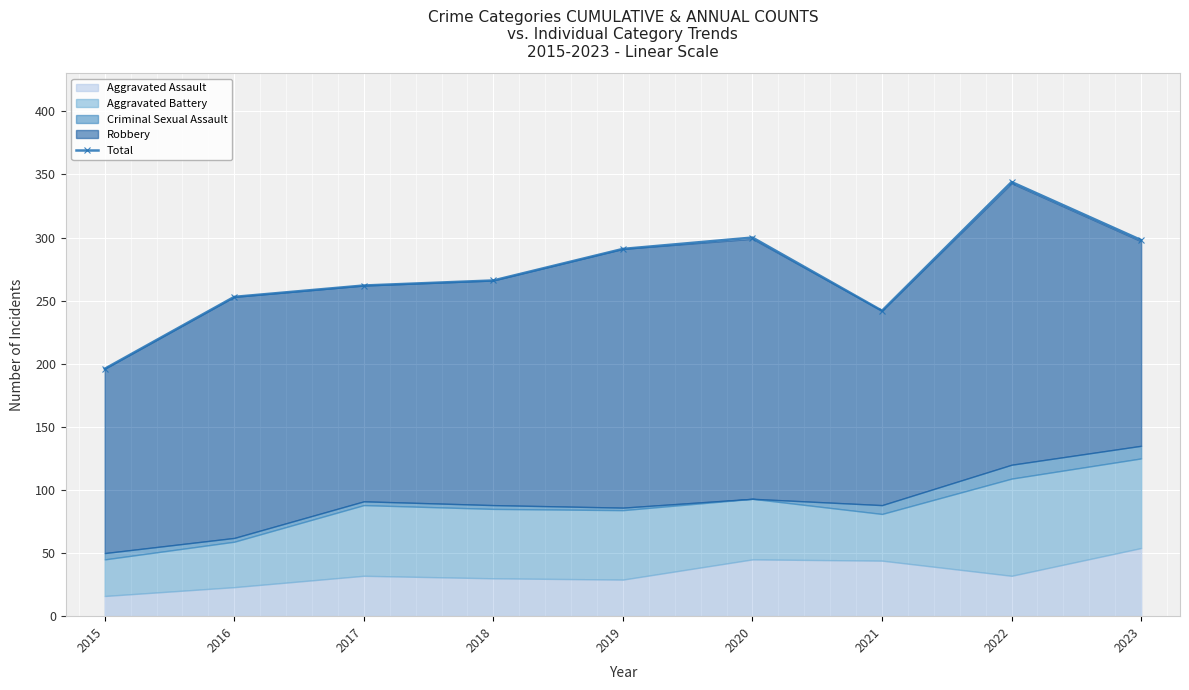

What is the approximate value at 2017, to the nearest 50?

250